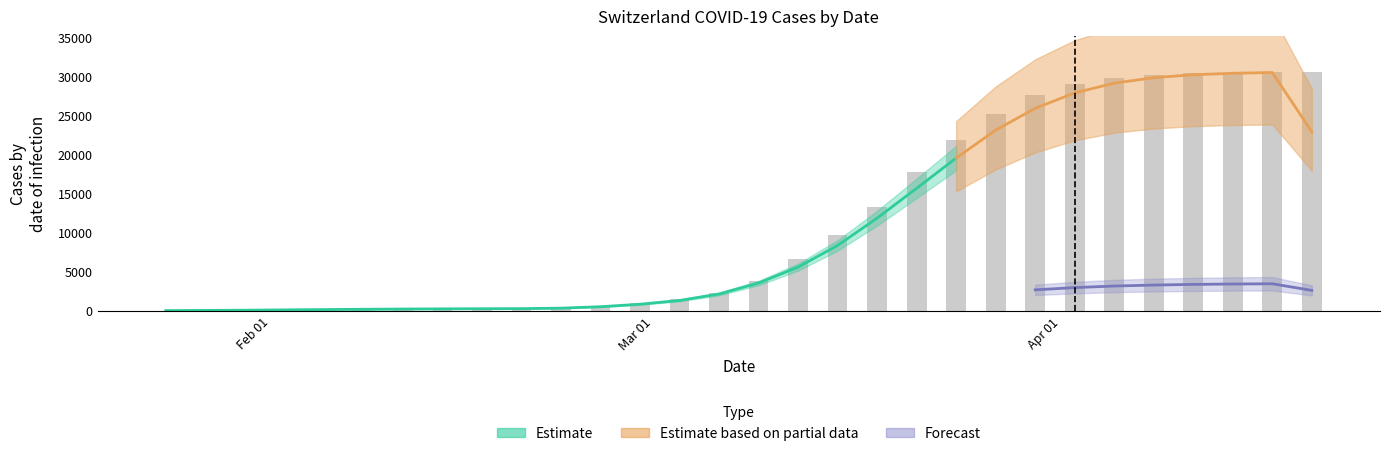

Which label corresponds to the smallest value in the chart?

Feb 01